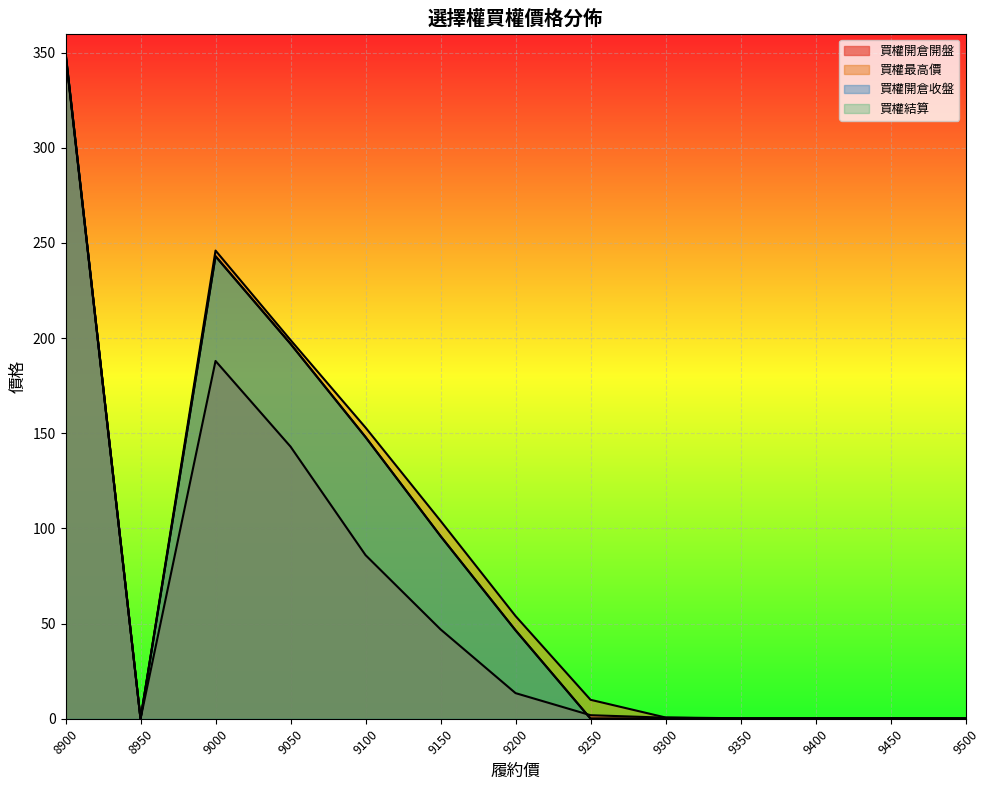

Where does the 買權最高價 series first go above 10?

8900